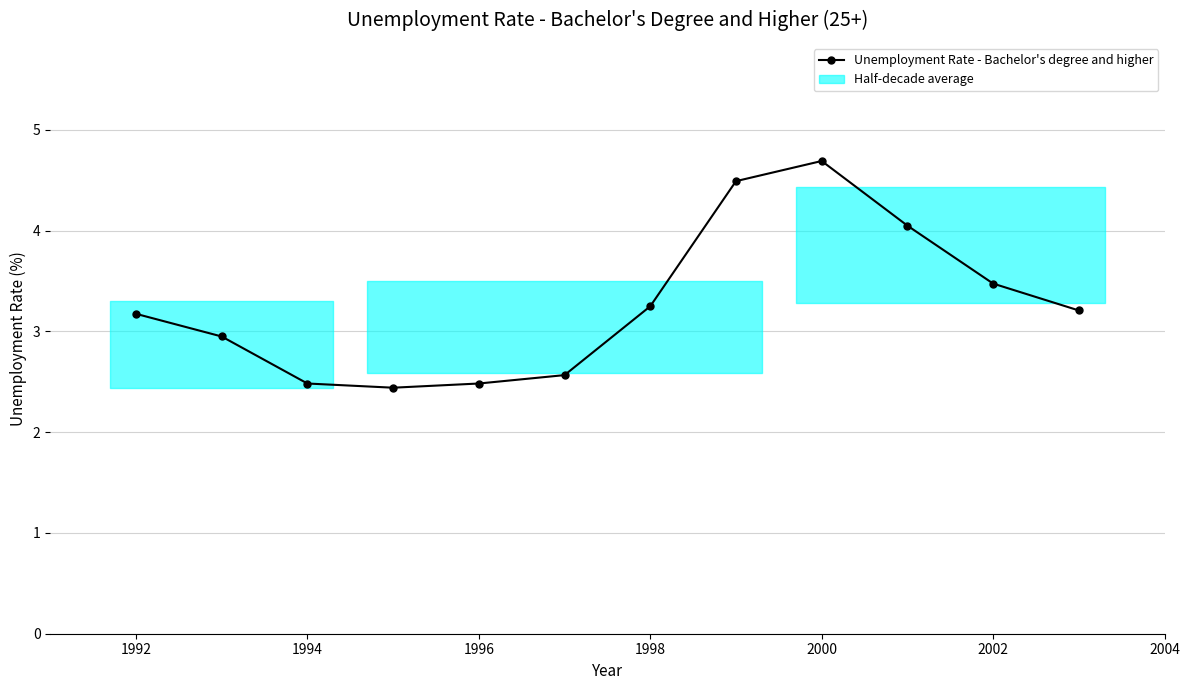

What is the minimum value shown in the chart?

2.4